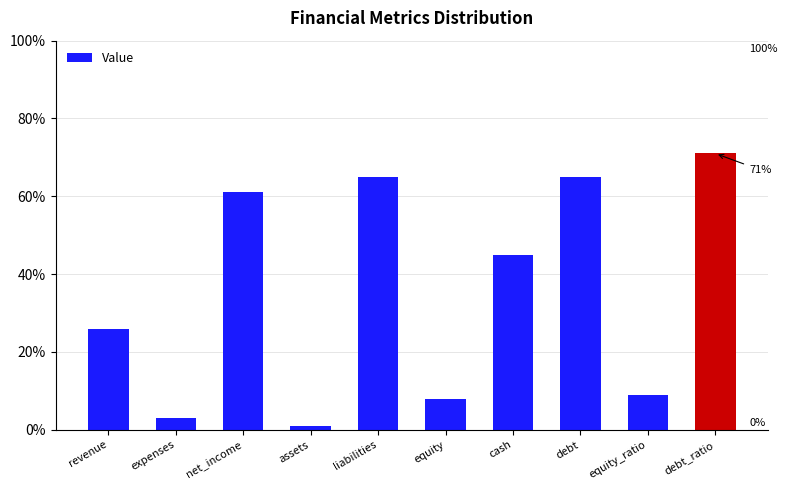

What is the label of the 1st bar from the right?

debt_ratio